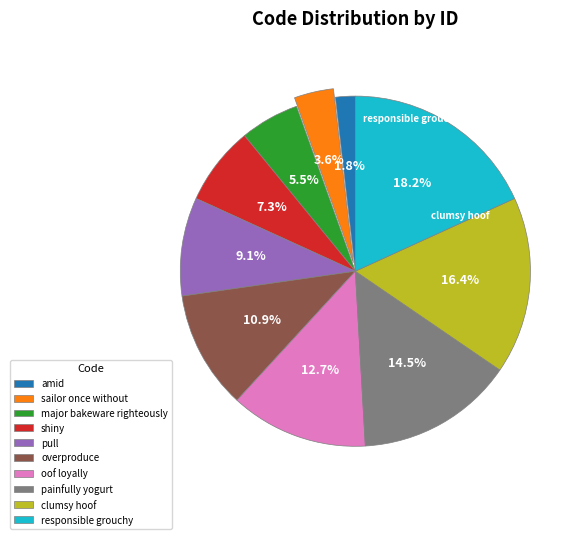

Rank the categories by value from lowest to highest.

amid, sailor once without, major bakeware righteously, shiny, pull, overproduce, oof loyally, painfully yogurt, clumsy hoof, responsible grouchy